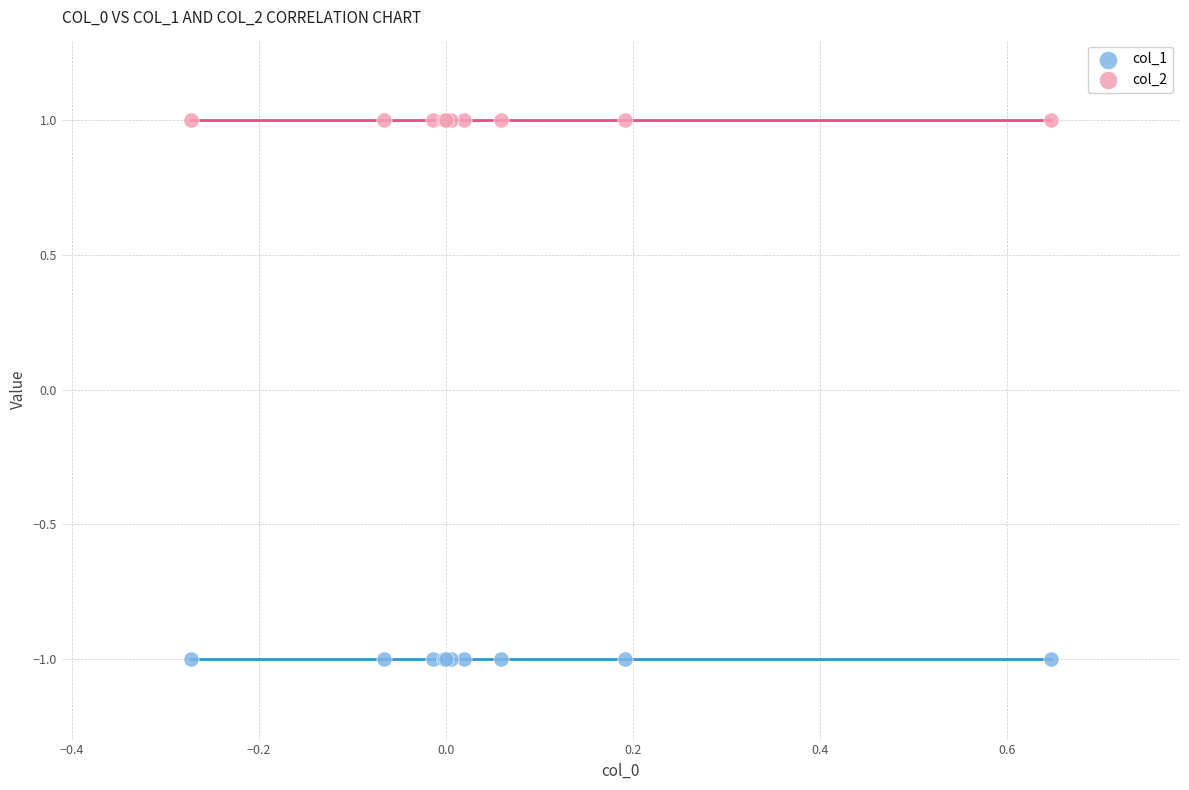

What are all the series names shown in the legend?

col_1, col_2